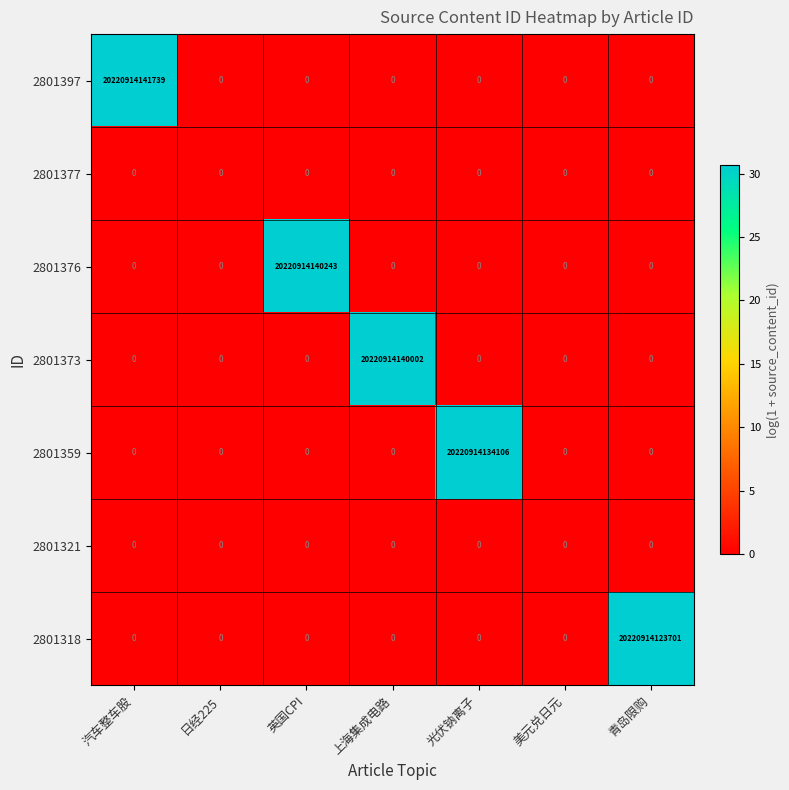

Count the number of categories in the chart.

7